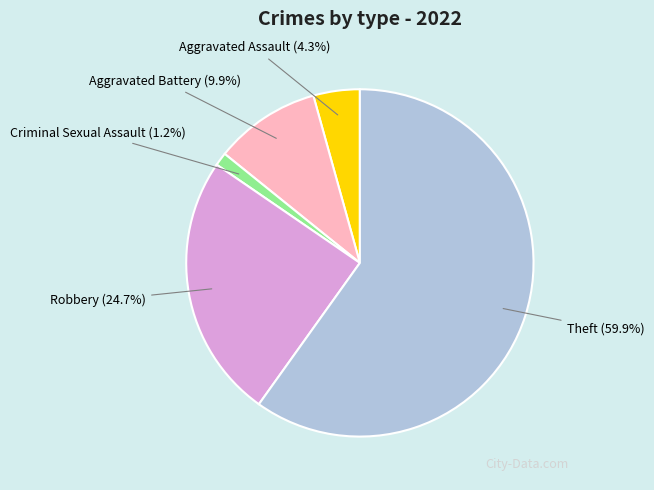

Rank the categories by value from highest to lowest.

Theft, Robbery, Aggravated Battery, Aggravated Assault, Criminal Sexual Assault